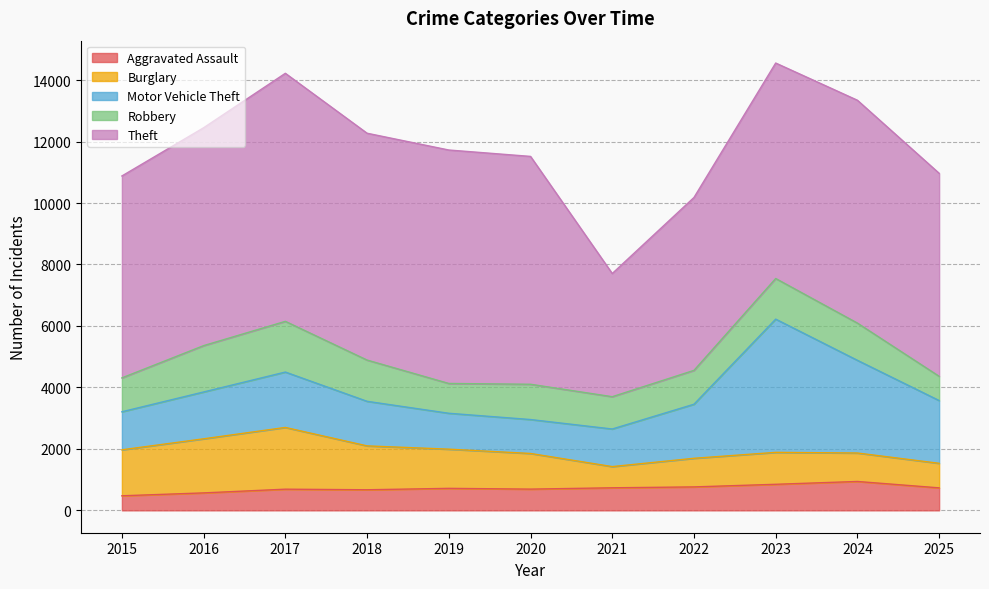

What is the average value of the Motor Vehicle Theft series?

1878